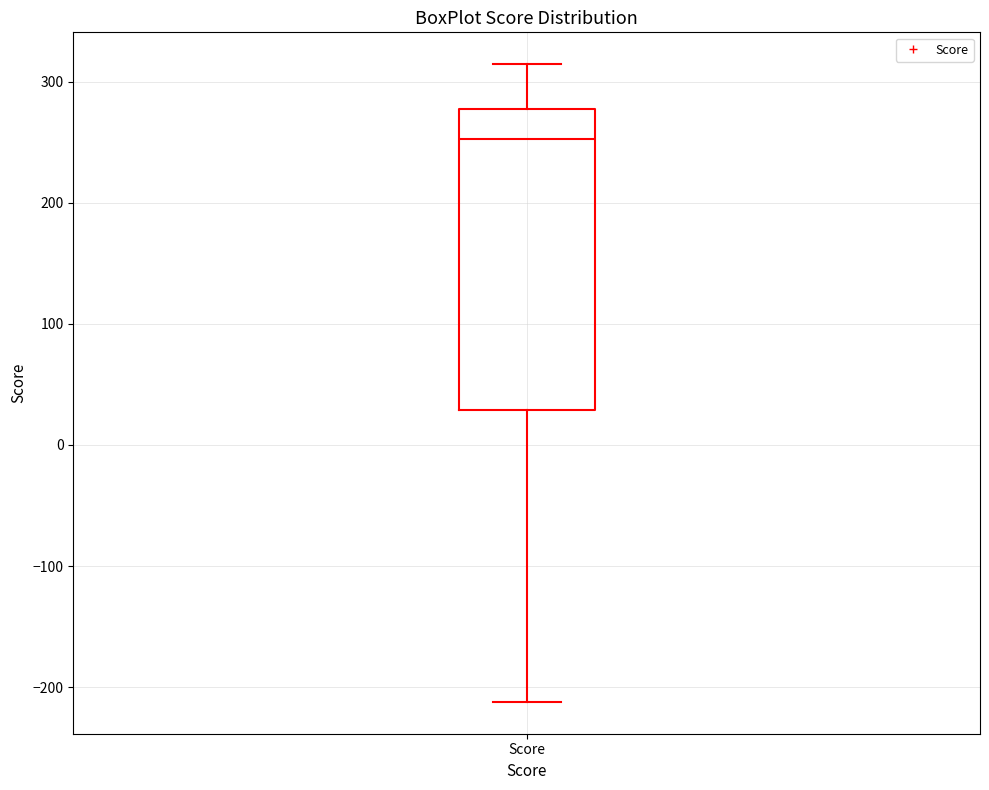

Where does the lower whisker of the box for Score end on the y-axis? The values are not printed on the chart, so give them approximately, as read against the axis.

-210